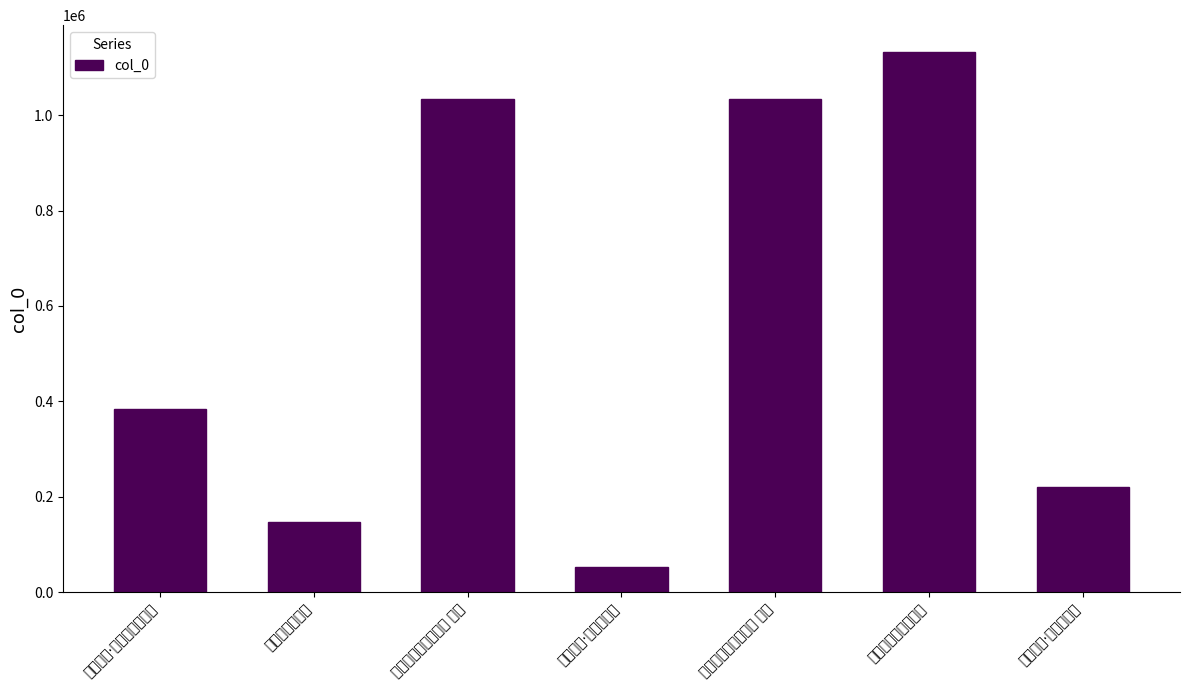

Count the number of values greater than 384480.

3